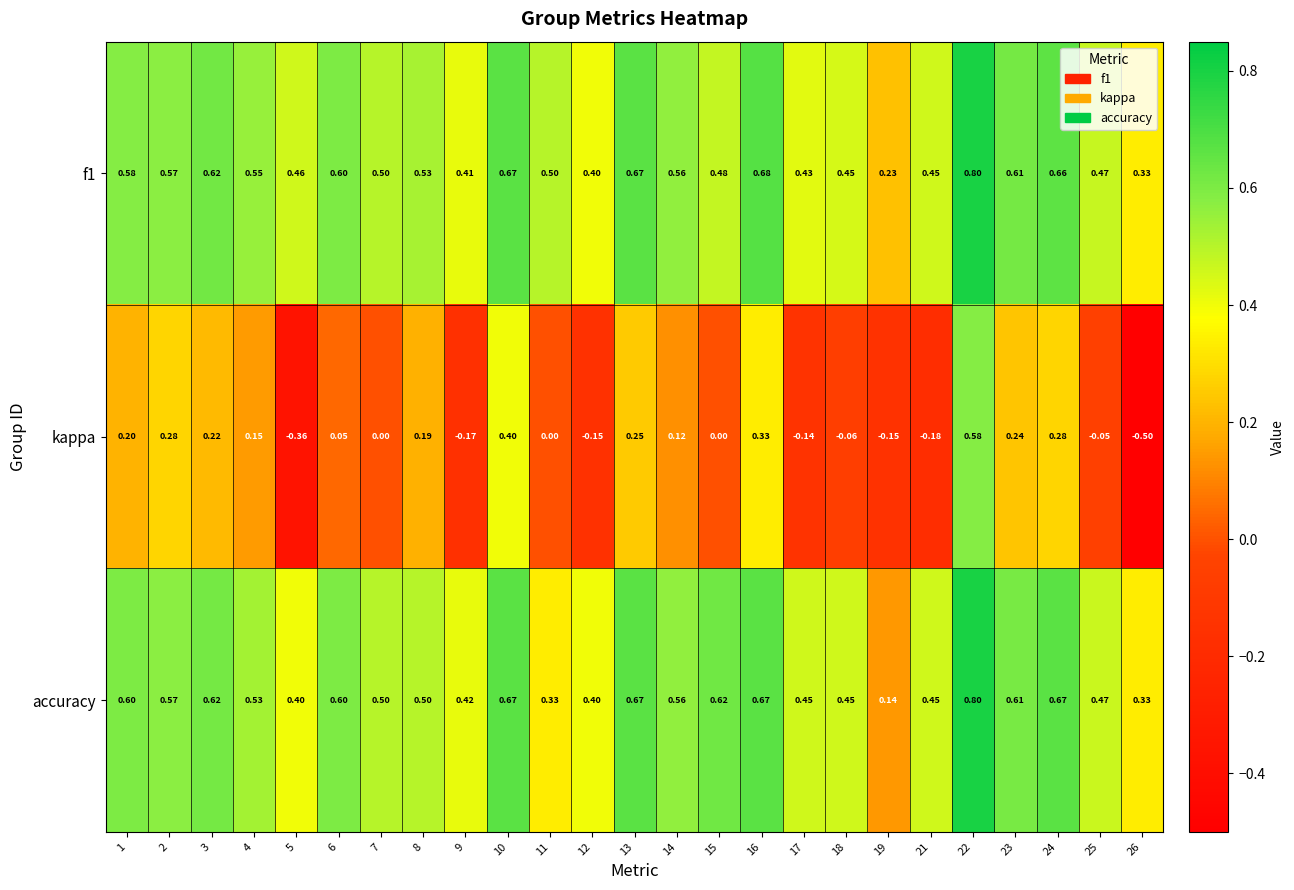

Is the value of accuracy at 5 greater than the value of f1 at 15?

No